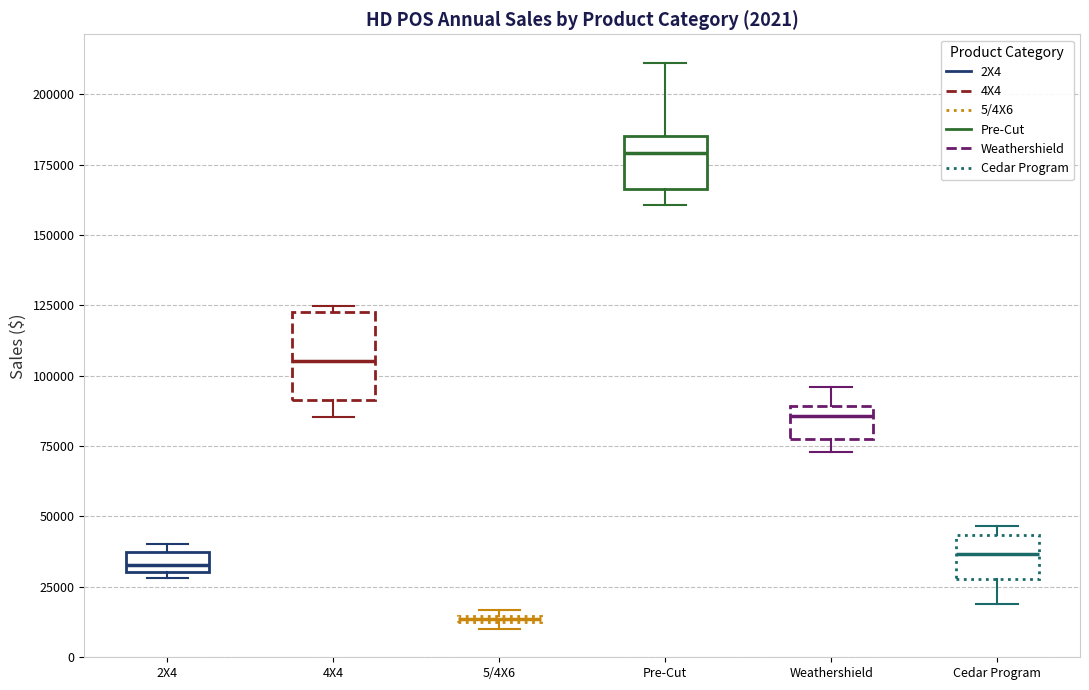

Which box's median line is the lowest?

5/4X6